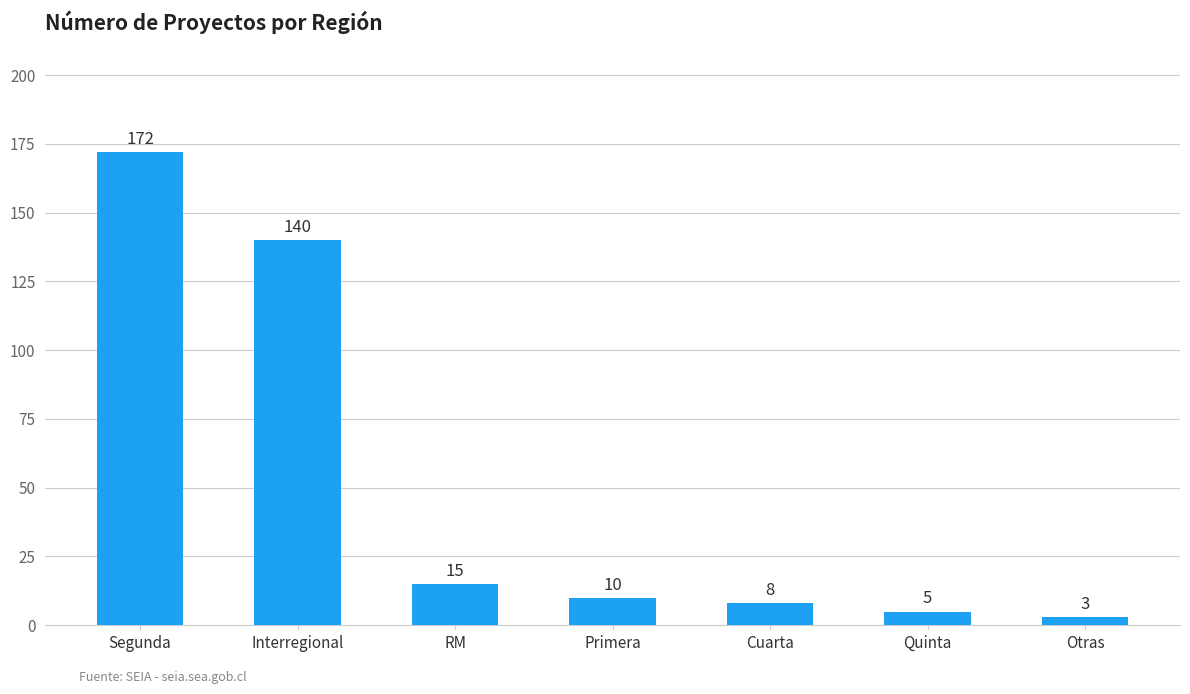

The value at Primera is 10. True or false?

True